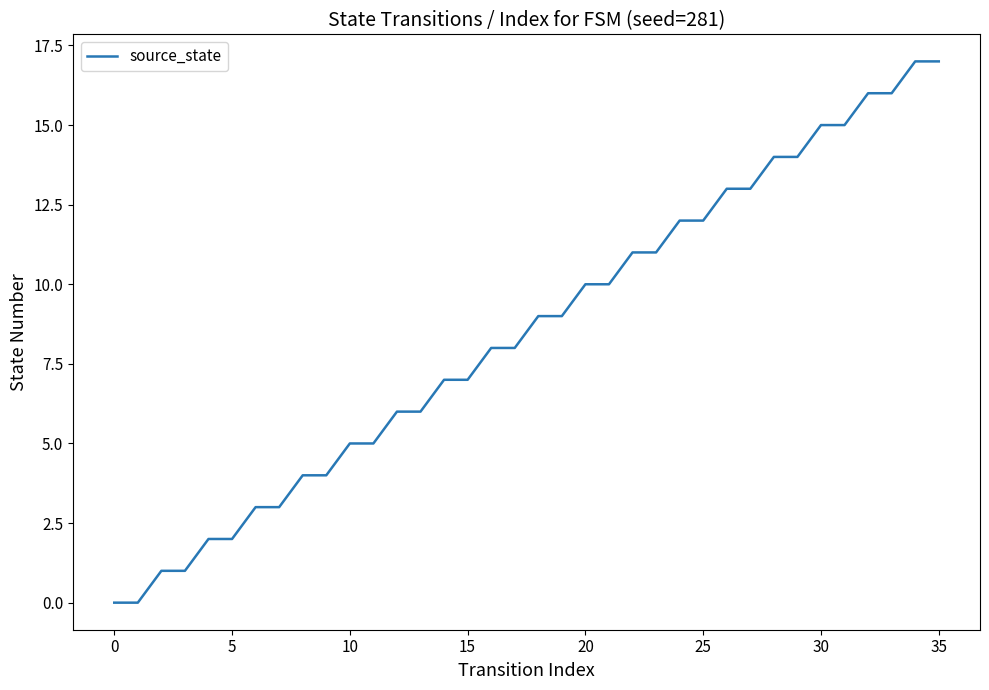

What is the sum of all values?

306